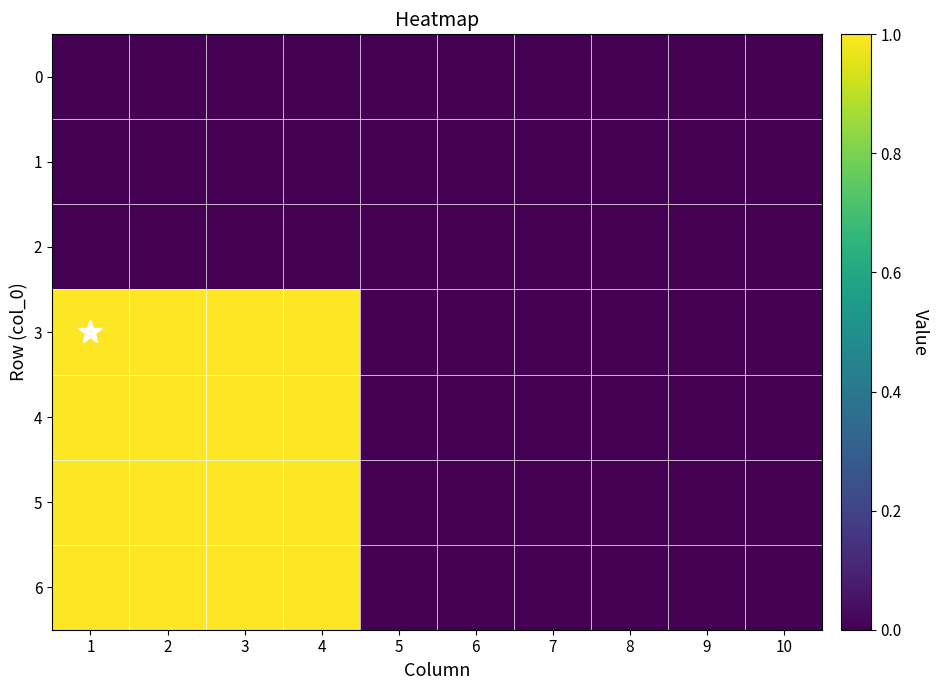

Which series has the widest spread of values?

3